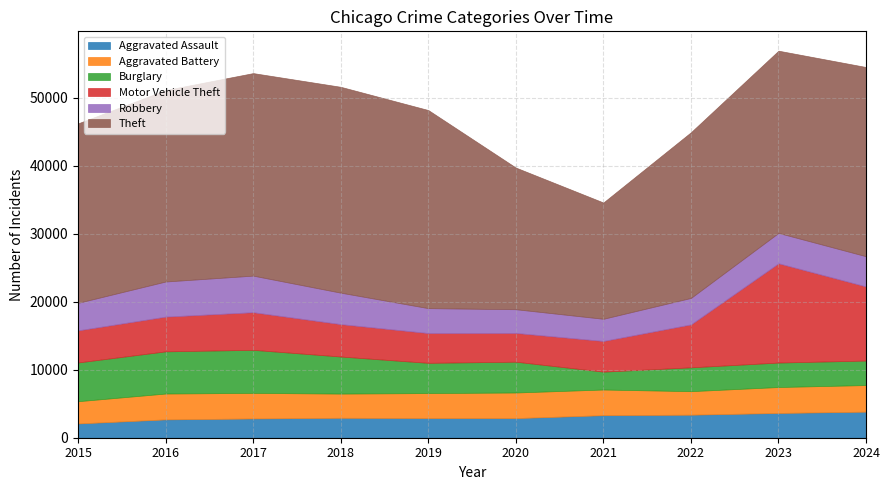

Read the Robbery value at 2018.

4623